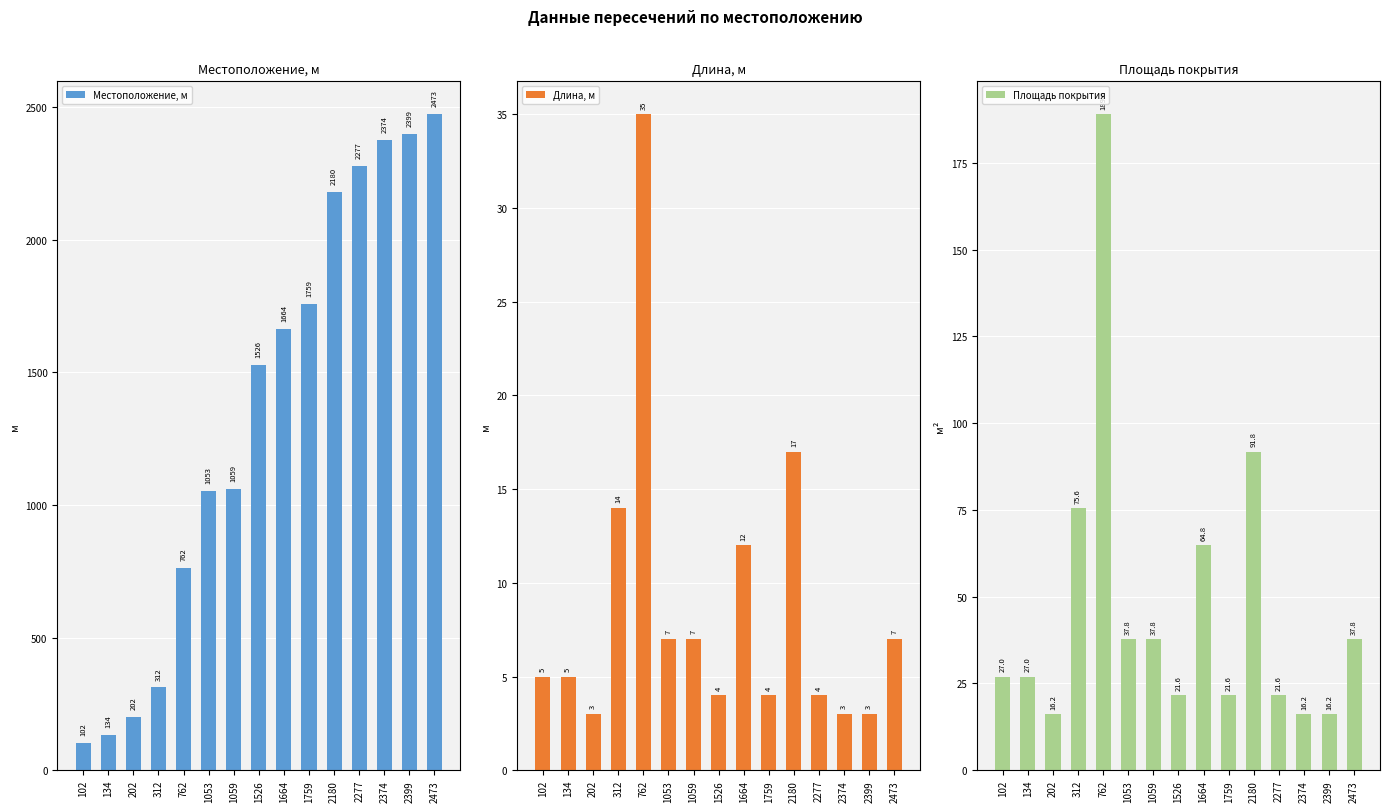

Rank the series by their maximum value, from highest to lowest.

Местоположение, м, Площадь покрытия, Длина, м